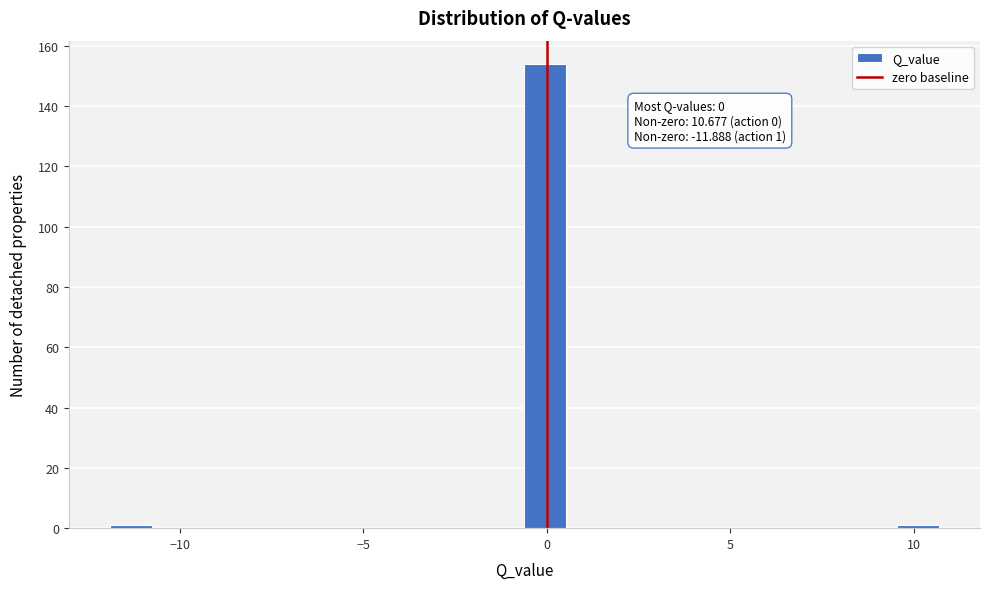

Around what value on the x-axis is the tallest bar? Give the approximate position of its centre, as read against the axis.

0.0